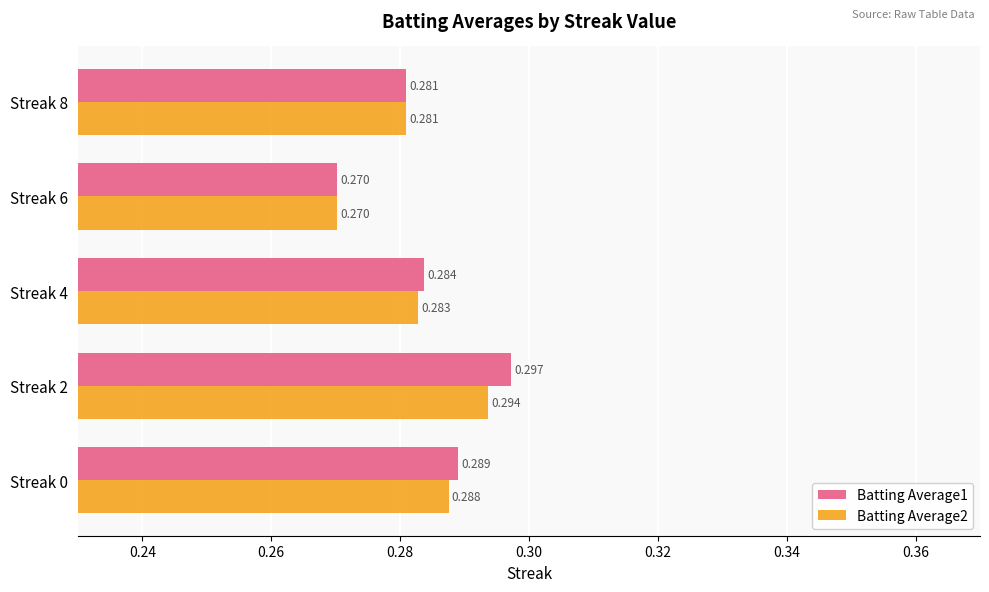

Is the value of Batting Average1 at Streak 0 greater than the value of Batting Average2 at Streak 6?

Yes